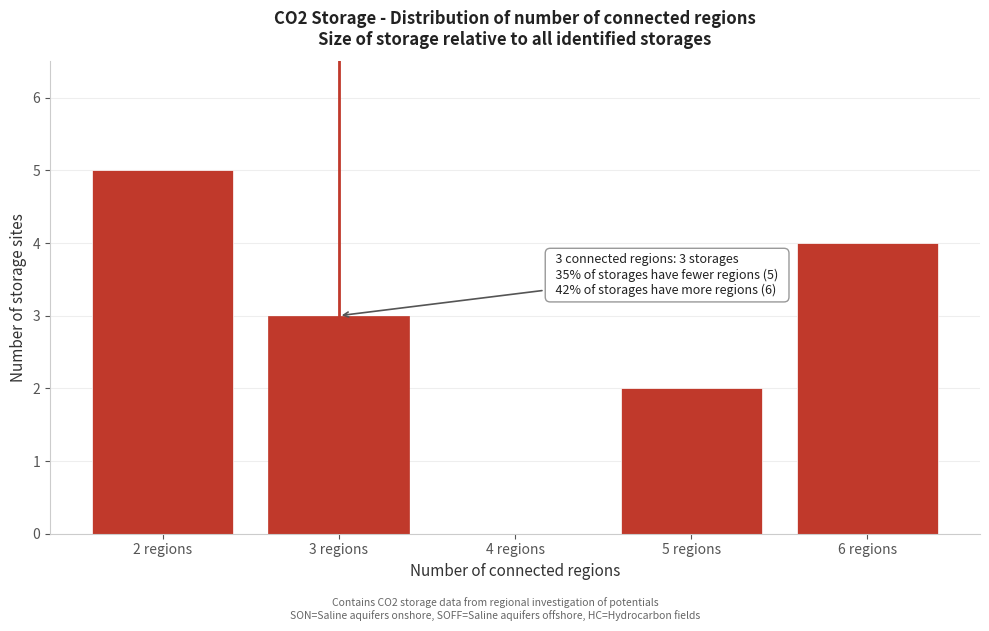

Reading left to right, extract all data points from this chart.

2 regions=5	3 regions=3	4 regions=0	5 regions=2	6 regions=4